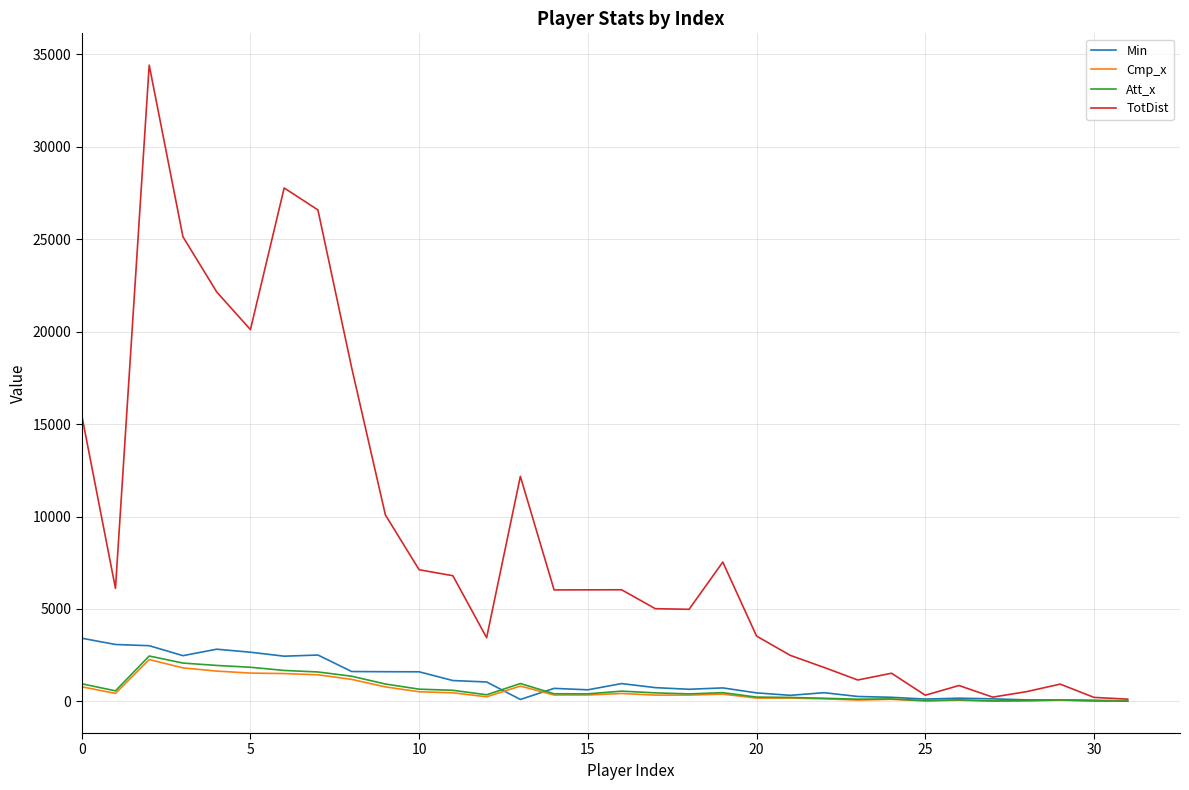

Which series has the largest total across all categories?

TotDist